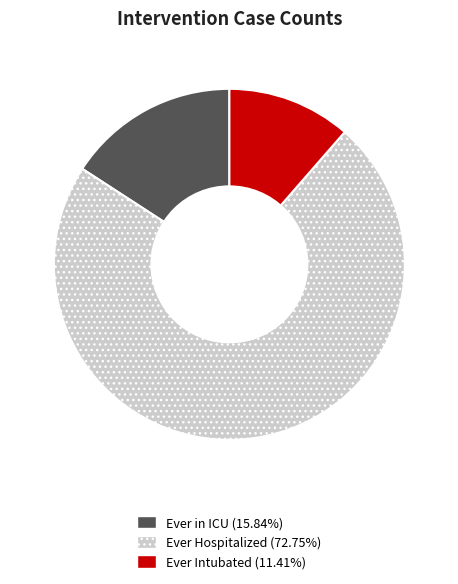

True or false: Ever Intubated accounts for 2% of the total.

False